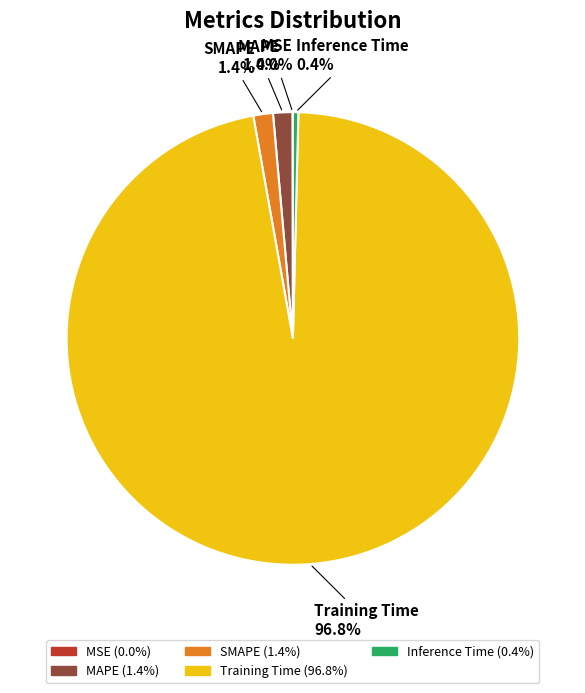

Between Inference Time and Training Time, which is larger?

Training Time